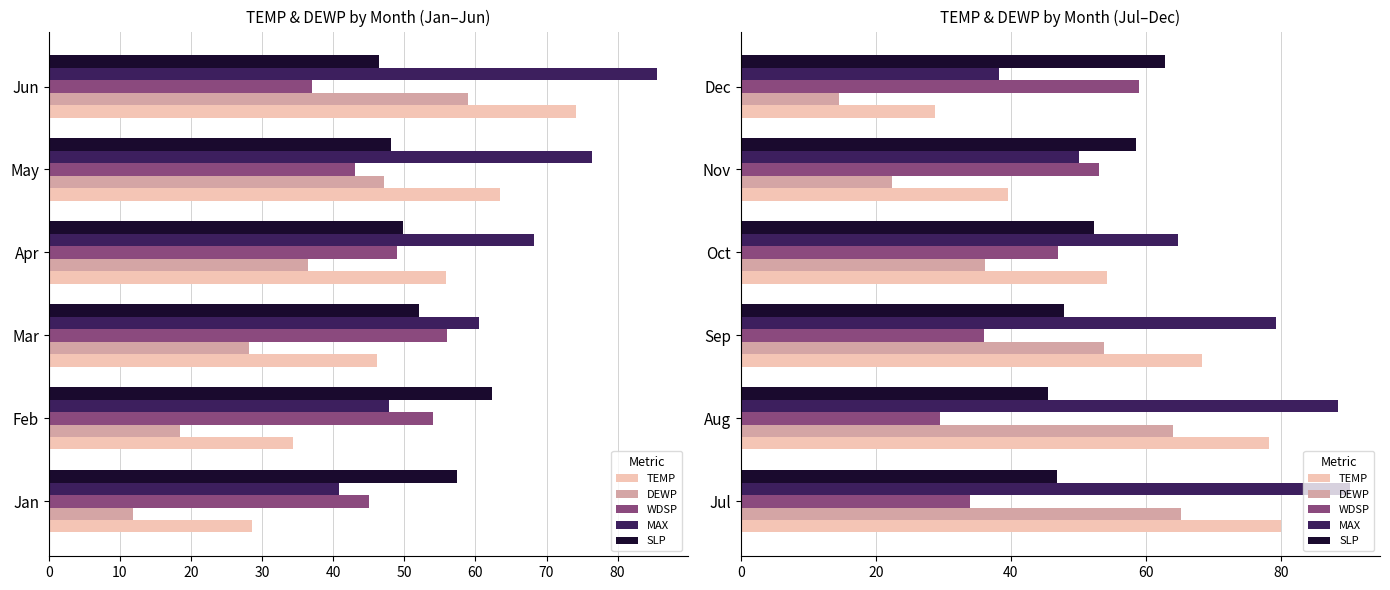

What is the value of the MAX bar at the 5th from the left?

50.1